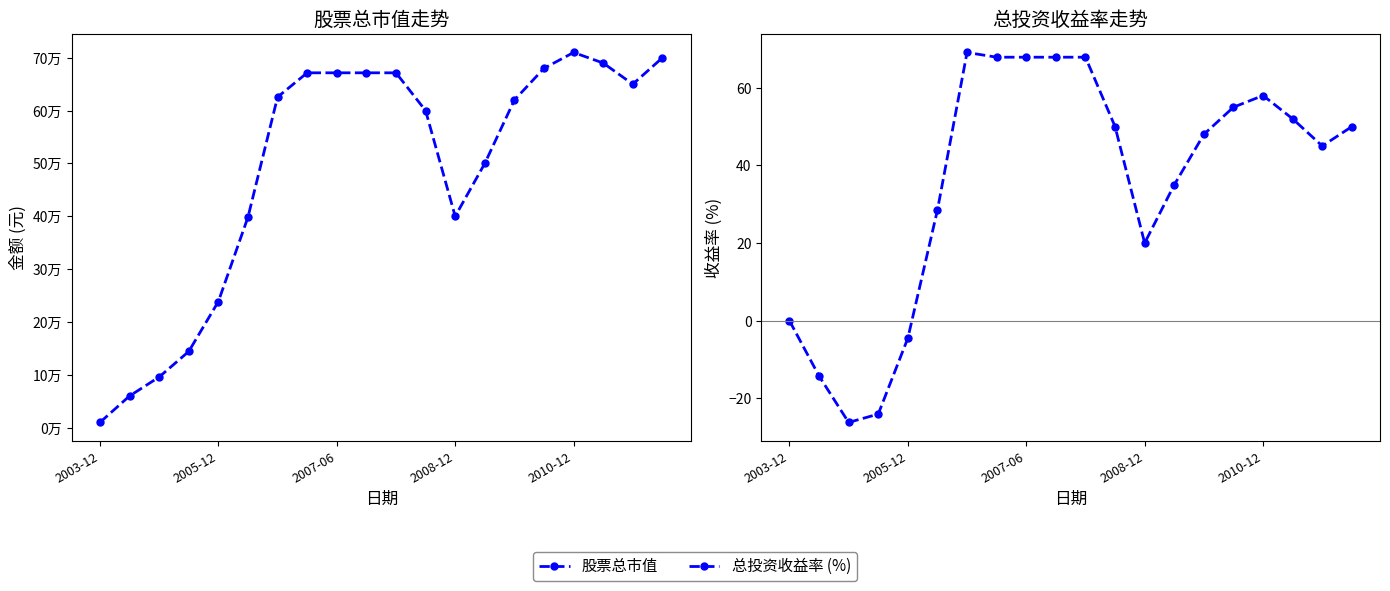

What value does the 股票总市值 series have at 7?

671504.9